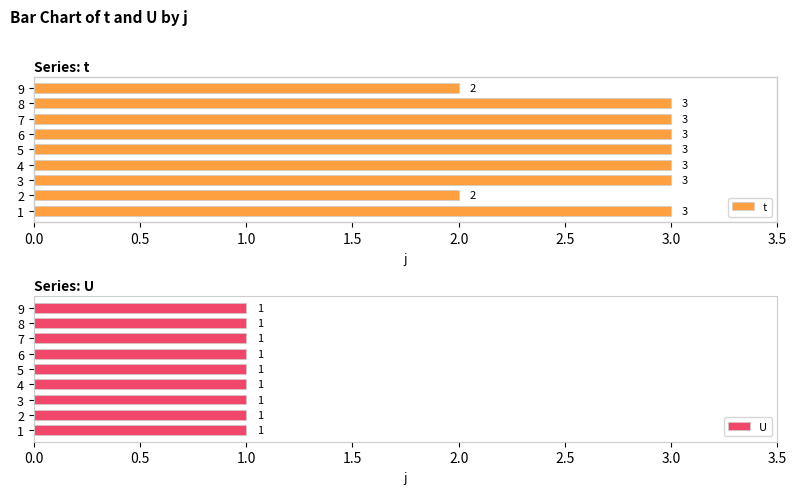

What is the sum of the t values at 3 and 6?

6